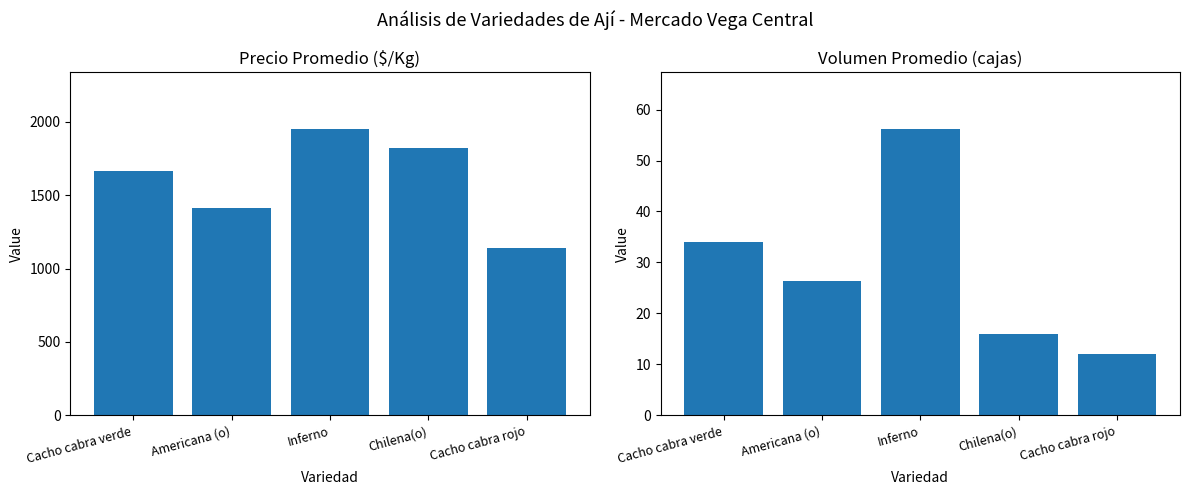

List the series in order of their peak value, lowest first.

Volumen, Precio $/Kg